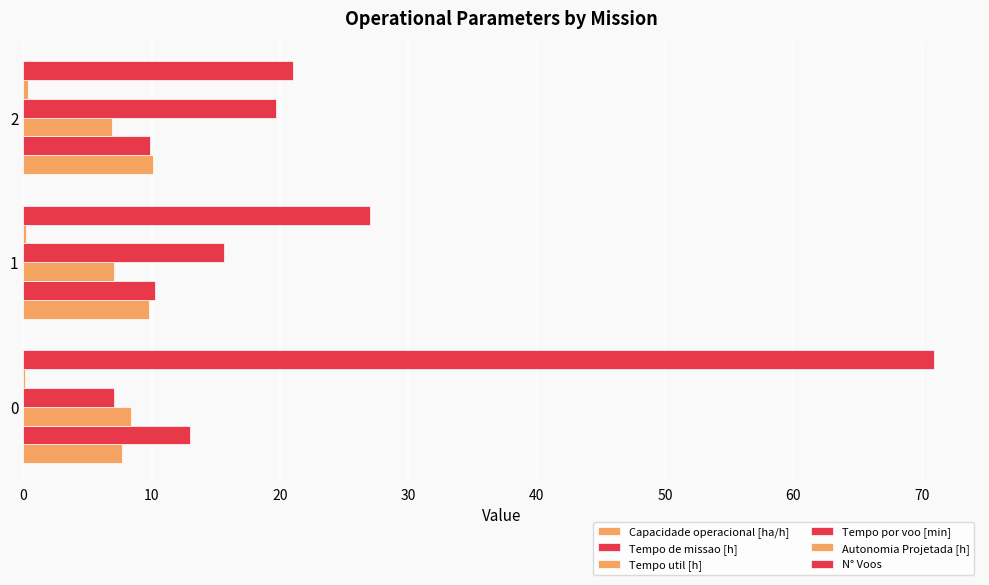

Reading left to right, list all the values displayed in this chart.

Capacidade operacional [ha/h]: 7.7	9.8	10.1
Tempo de missao [h]: 13.0	10.2	9.9
Tempo util [h]: 8.3	7.0	6.9
Tempo por voo [min]: 7.1	15.7	19.7
Autonomia Projetada [h]: 0.1	0.2	0.3
N° Voos: 71.0	27.0	21.0